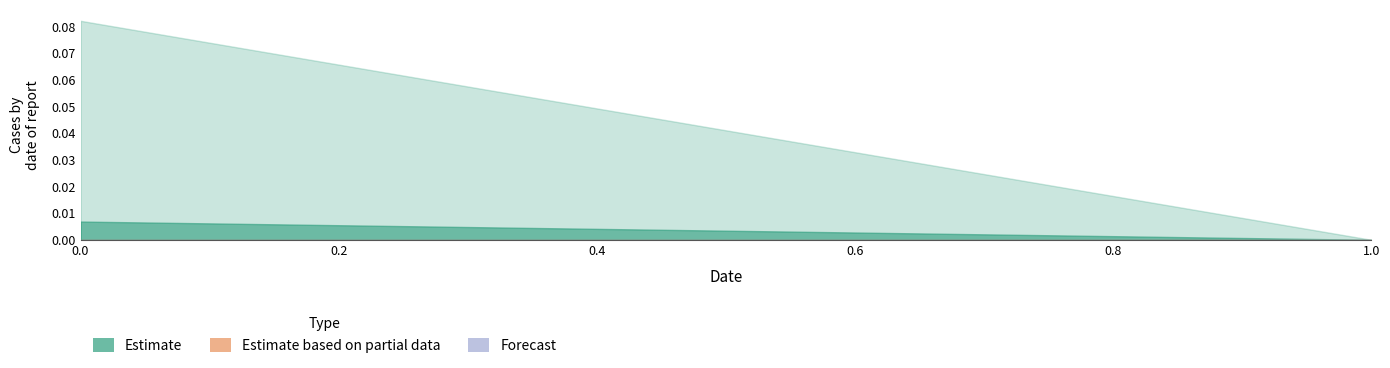

Does the chart display data point markers on the line(s)?

No